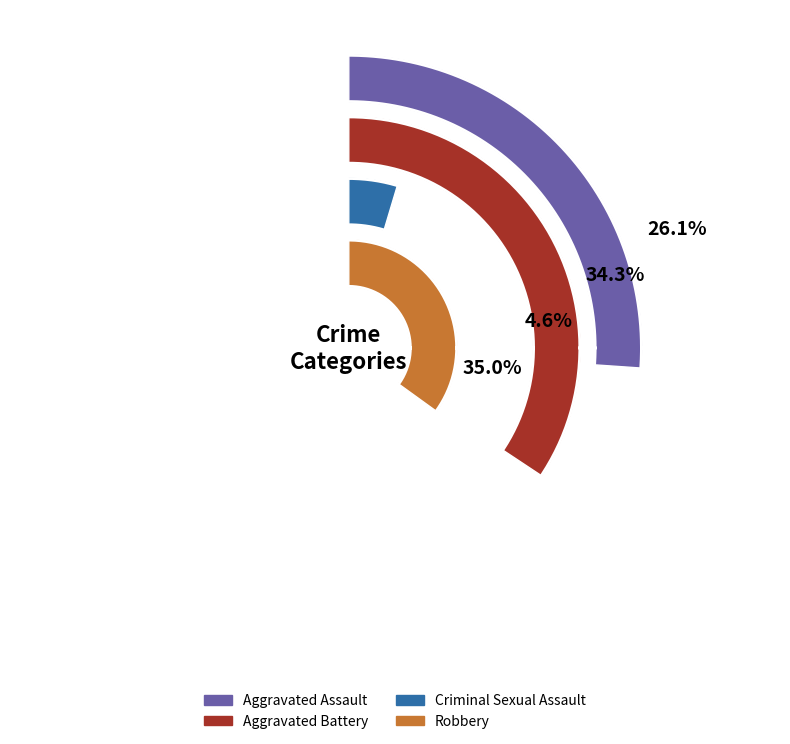

Does 2015 account for over 50% of the chart?

No